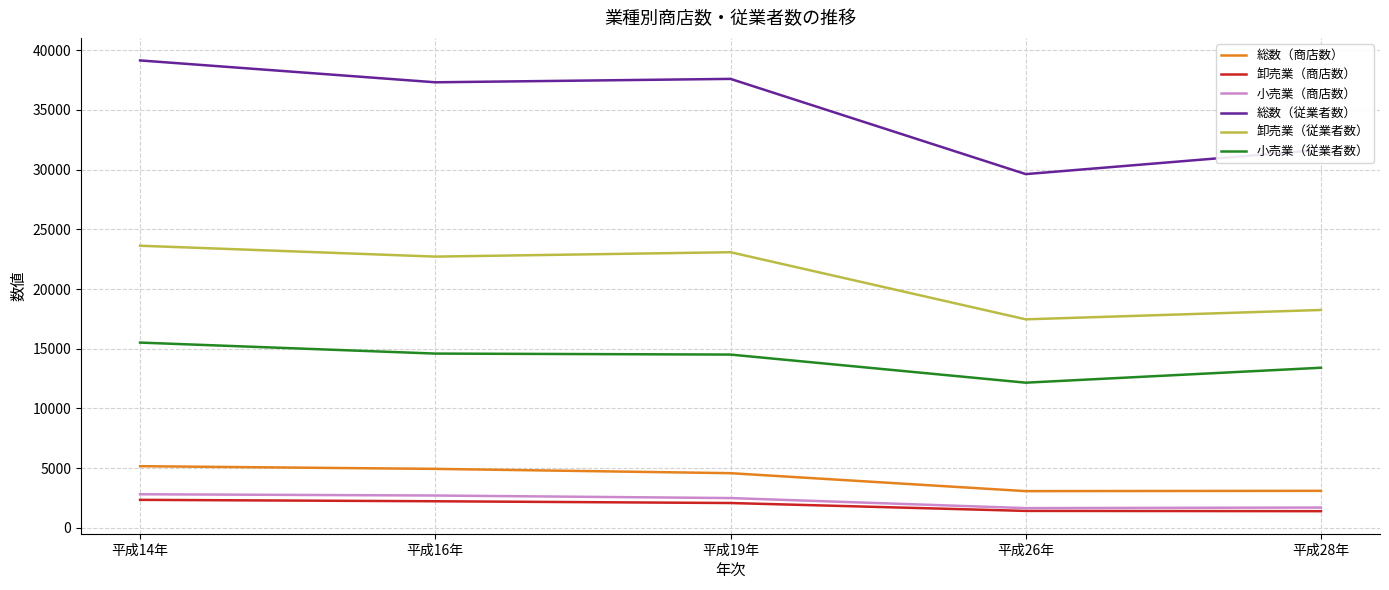

Count the number of data series in this chart.

6